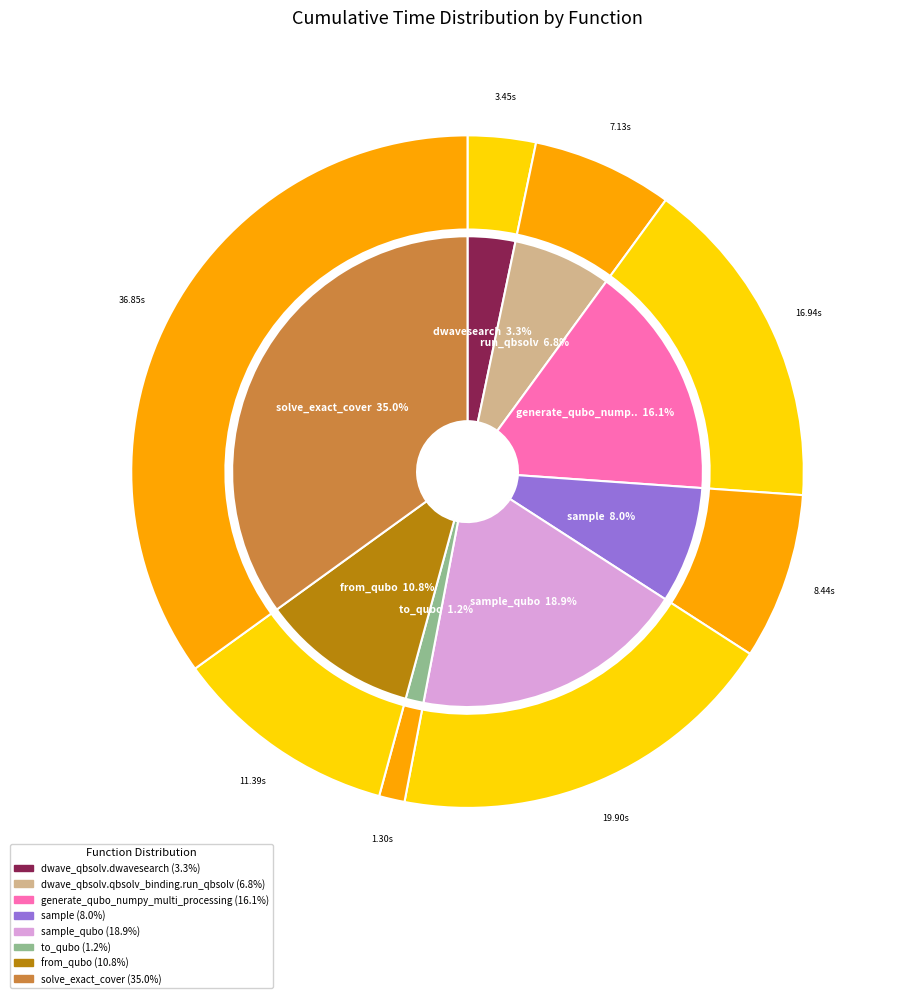

To the nearest percent, what percentage of the pie is sample_qubo?

19%